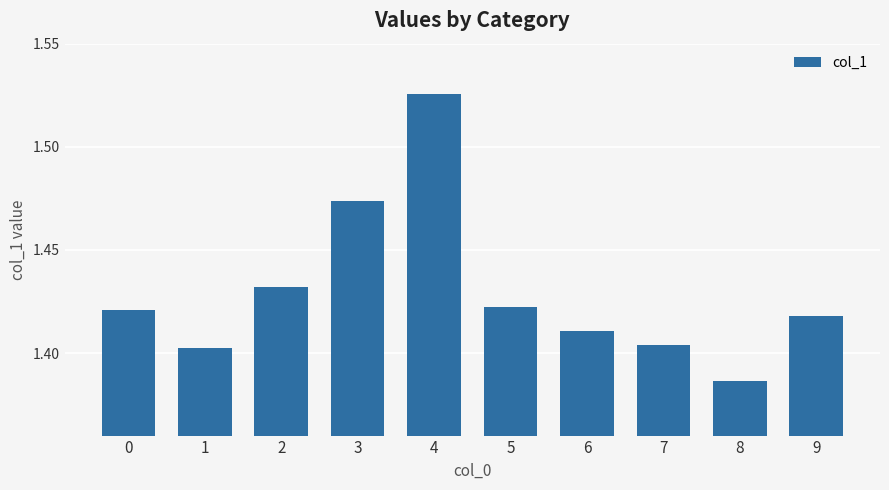

Count the values in the range 1 to 2.

10